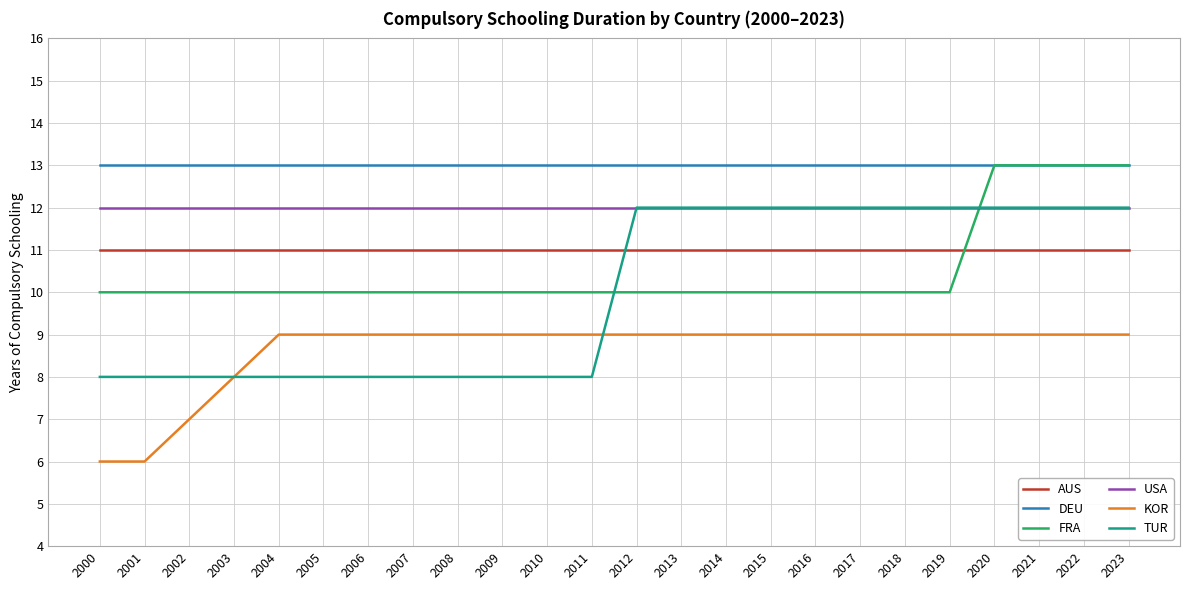

How many categories are shown in the chart?

24